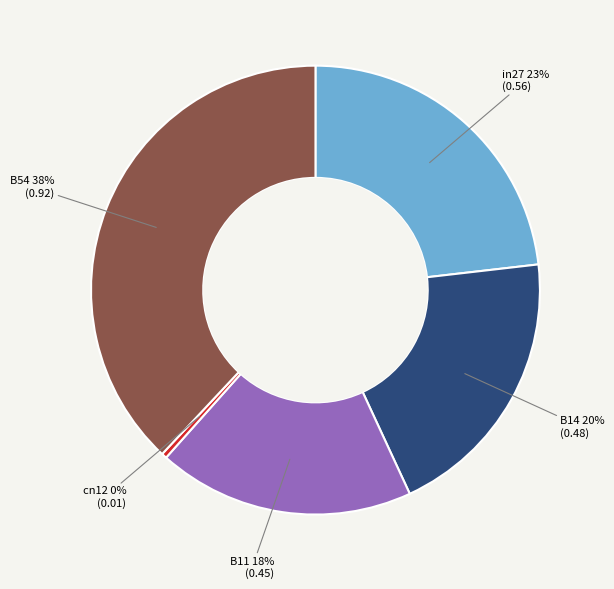

What percentage is the B14 slice, to the nearest percent?

20%